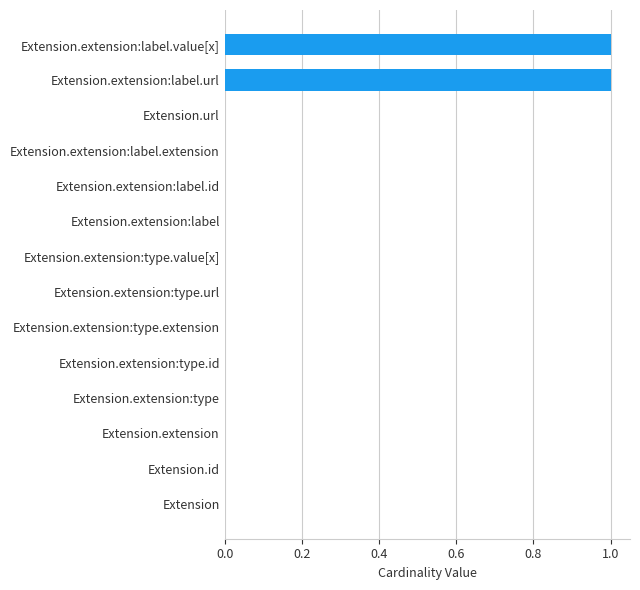

Reading bottom to top, extract all data points from this chart.

Extension=0	Extension.id=0	Extension.extension=0	Extension.extension:type=0	Extension.extension:type.id=0	Extension.extension:type.extension=0	Extension.extension:type.url=0	Extension.extension:type.value[x]=0	Extension.extension:label=0	Extension.extension:label.id=0	Extension.extension:label.extension=0	Extension.url=0	Extension.extension:label.url=1	Extension.extension:label.value[x]=1